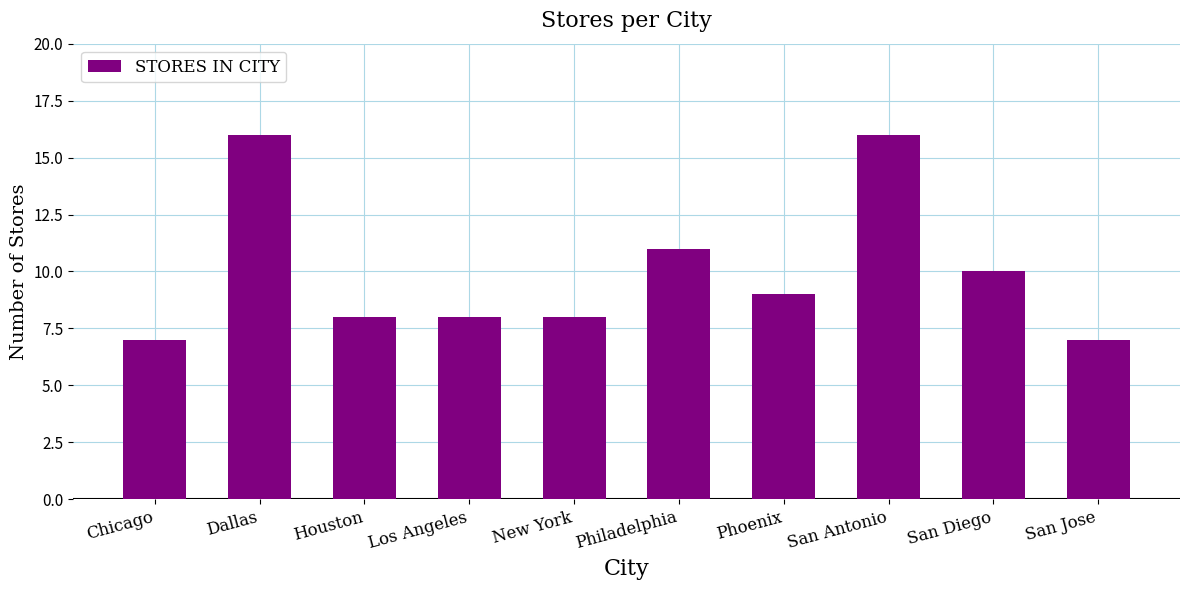

What is the sum of all values?

100